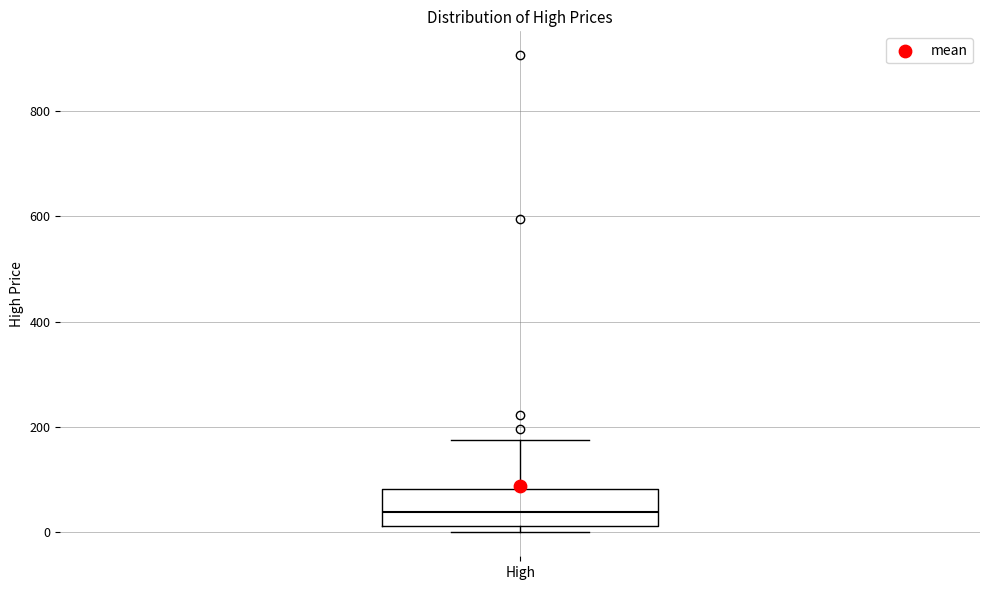

Where is the upper edge of the box for High on the y-axis? The values are not printed on the chart, so give them approximately, as read against the axis.

80